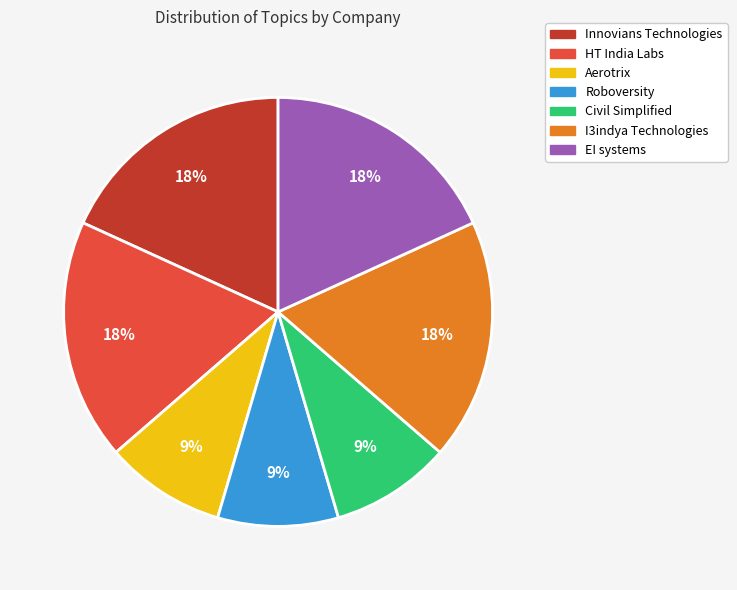

What is the ratio of the value at I3indya Technologies to the value at HT India Labs?

1.0